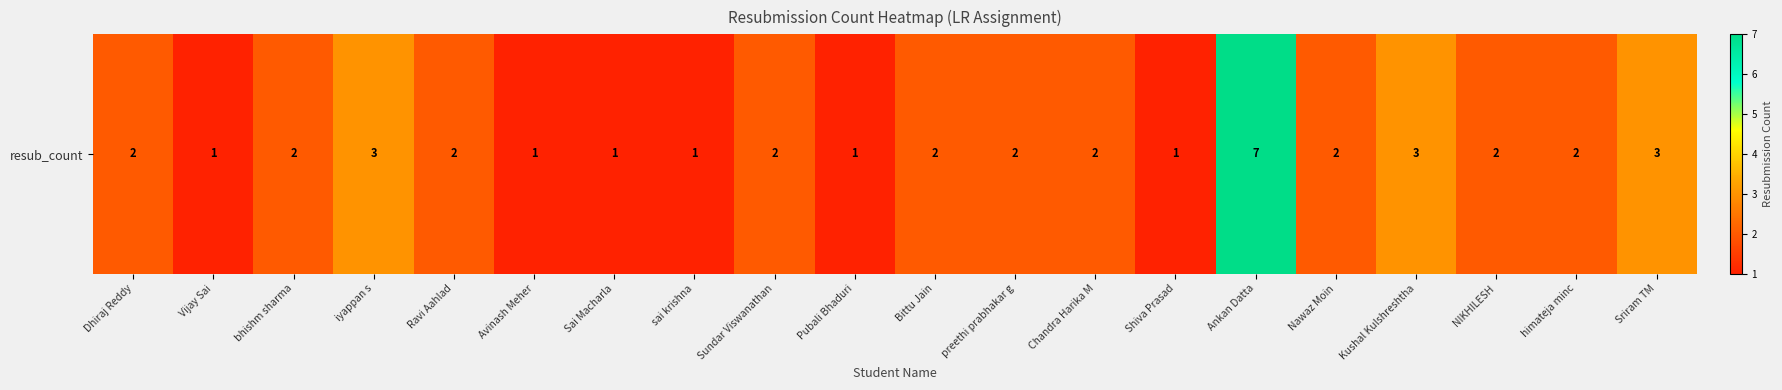

List the labels in order of value, largest first.

Ankan Datta, iyappan s, Kushal Kulshreshtha, Sriram TM, Dhiraj Reddy, bhishm sharma, Ravi Aahlad, Sundar Viswanathan, Bittu Jain, preethi prabhakar g, Chandra Harika M, Nawaz Moin, NIKHILESH, himateja minc, Vijay Sai, Avinash Meher, Sai Macharla, sai krishna, Pubali Bhaduri, Shiva Prasad